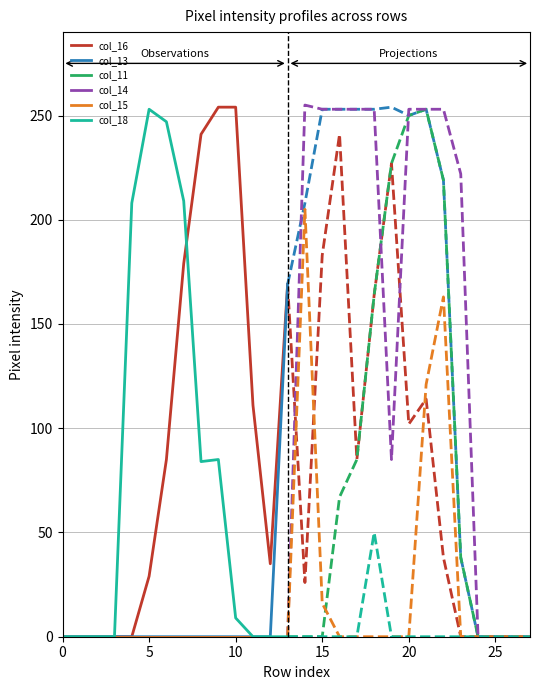

Is it true that col_16 equals 29 at 5?

True